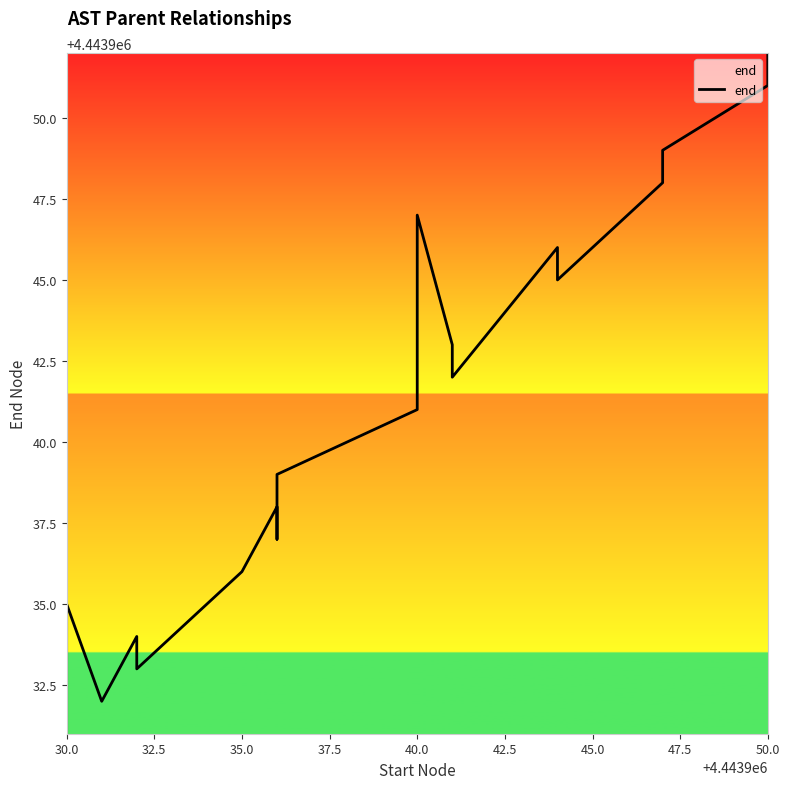

What is the average value?

4443941